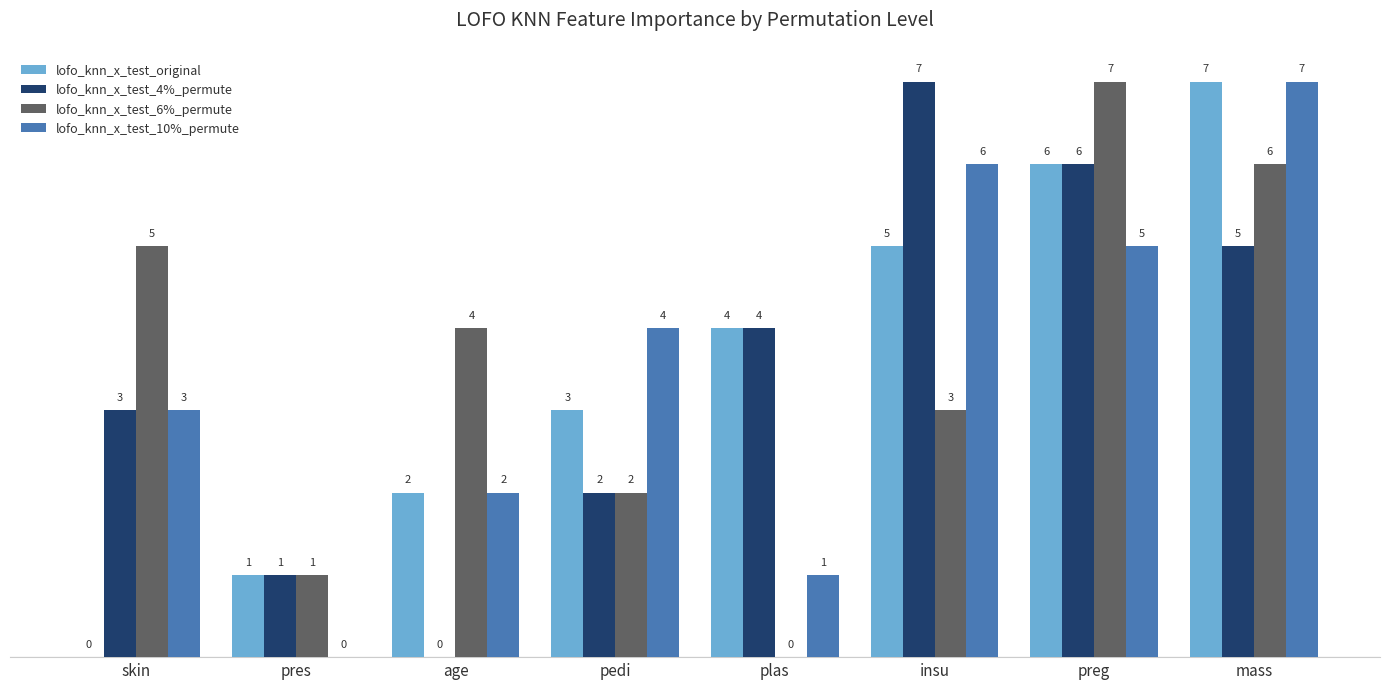

How many distinct data groups are displayed?

4